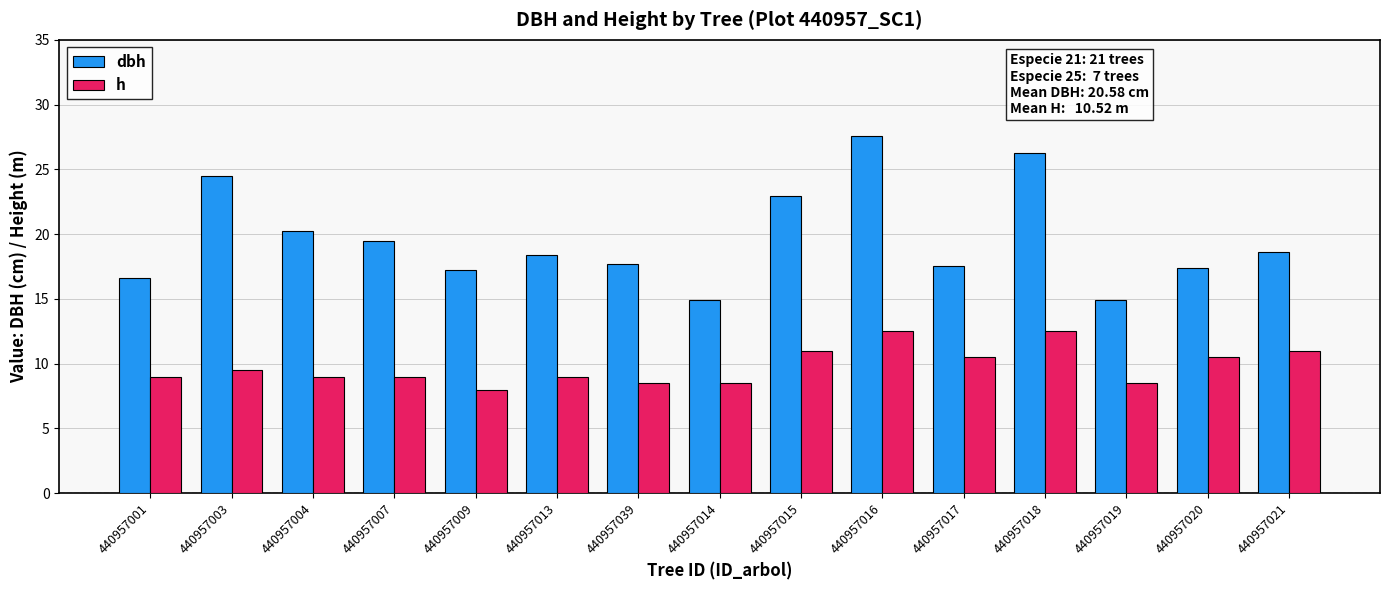

What position from the right is 440957018?

4